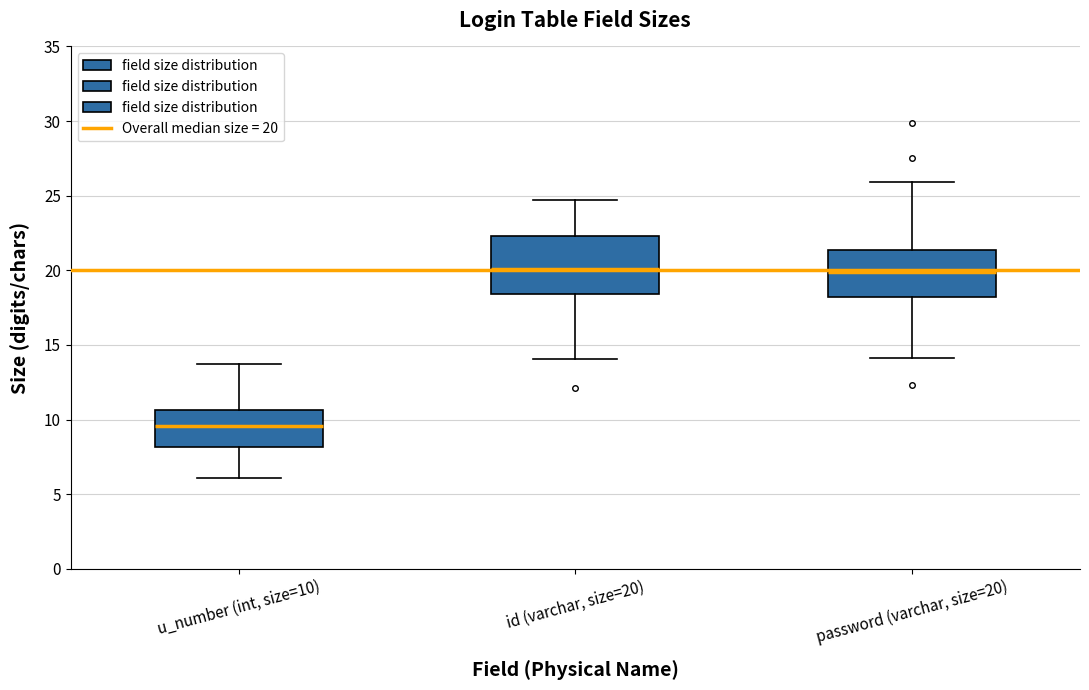

Where does the upper whisker of the box for password (varchar, size=20) end on the y-axis? The values are not printed on the chart, so give them approximately, as read against the axis.

26.0